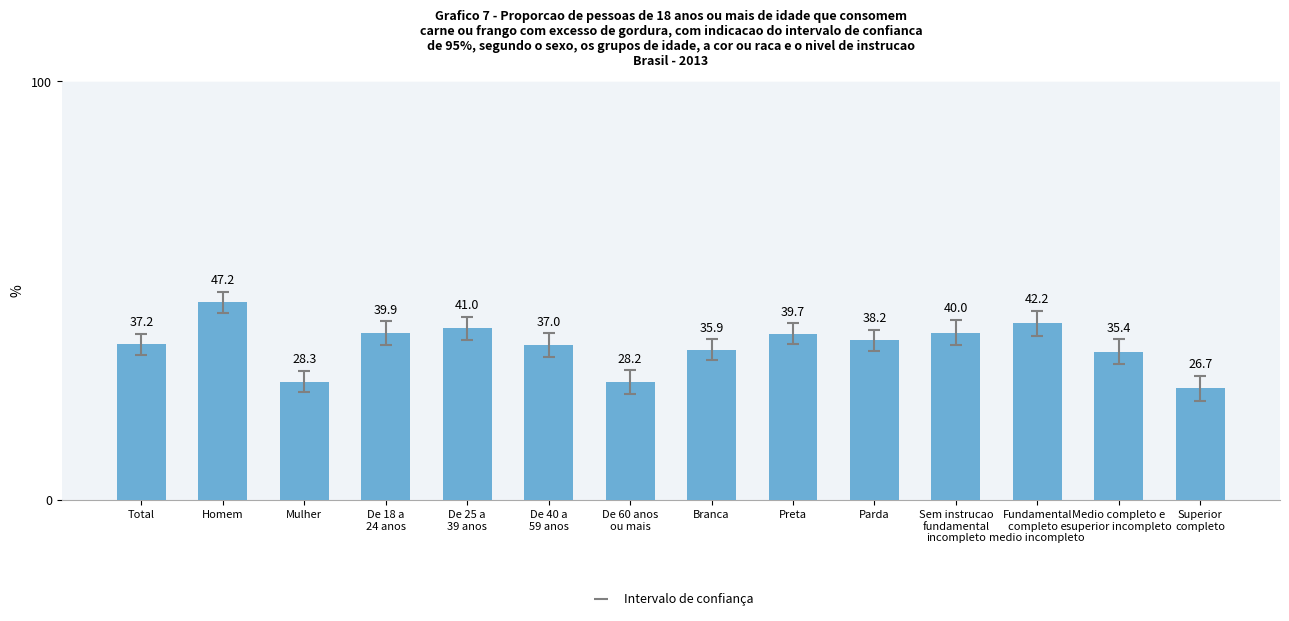

What is the sum of the values at Fundamental
completo e
medio incompleto and Superior
completo?

68.9